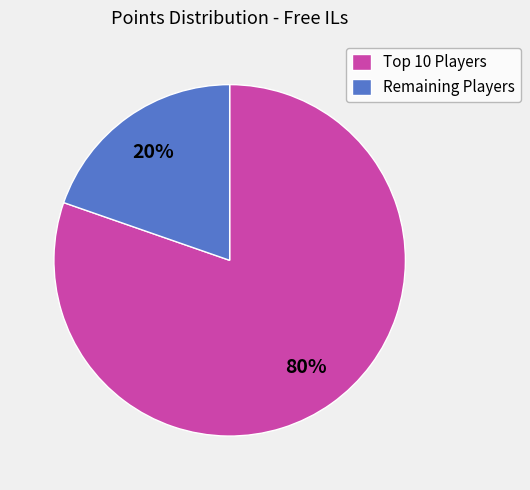

How many segments does this pie chart have?

2